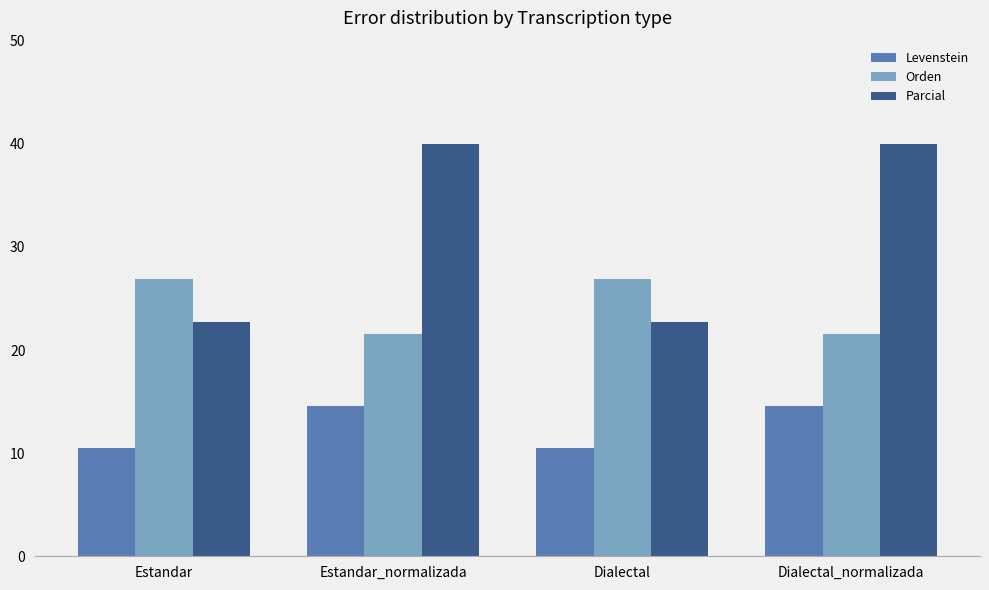

What position from the right is Estandar_normalizada?

3